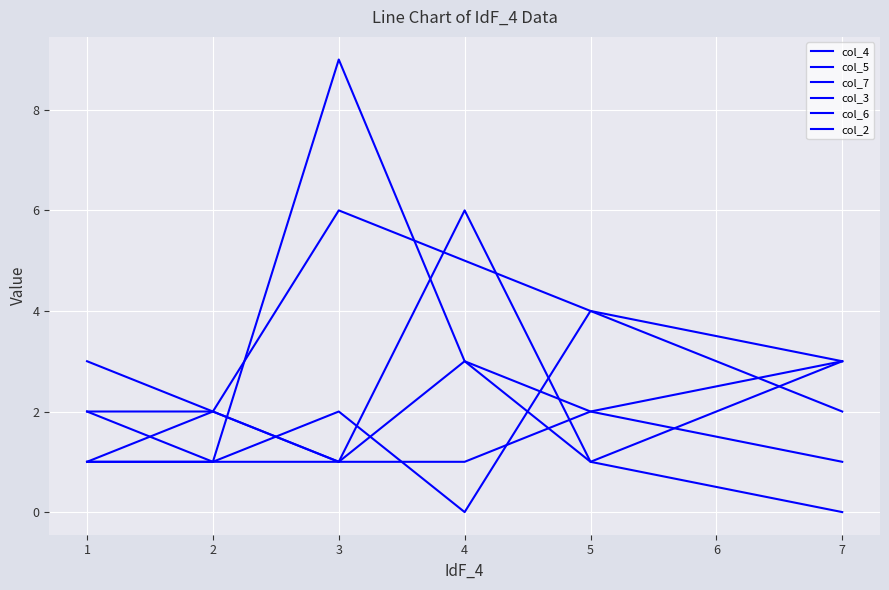

Does the chart have visible grid lines?

Yes